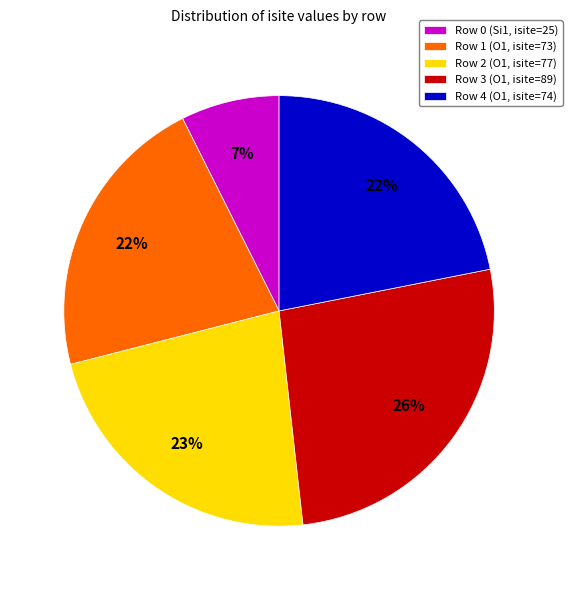

To the nearest percent, what portion does Row 3 (O1, isite=89) represent?

26%